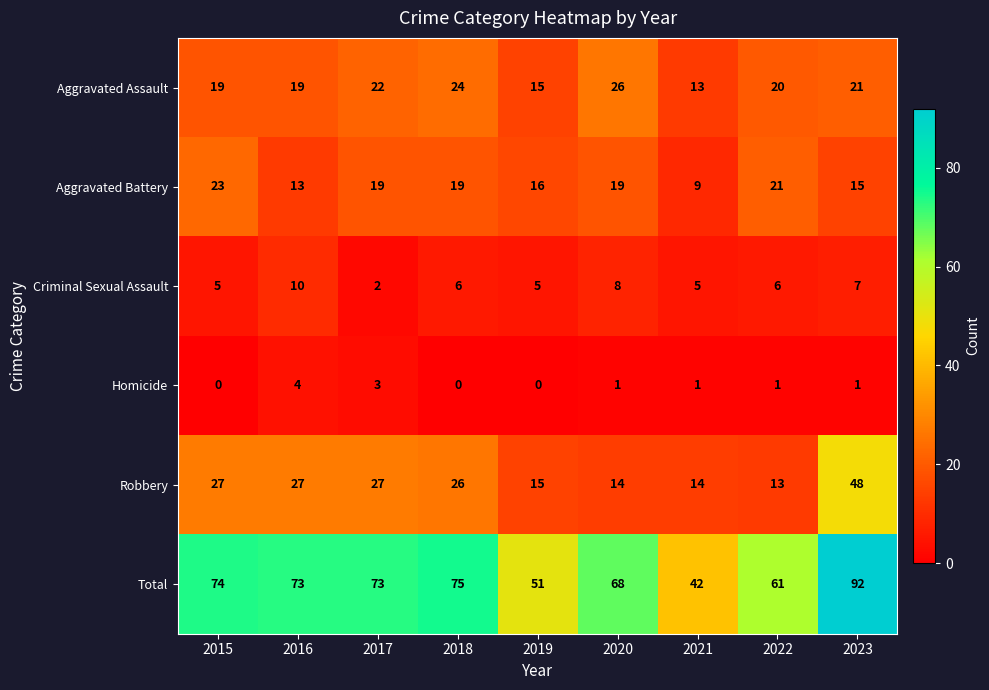

How many categories are shown in the chart?

9